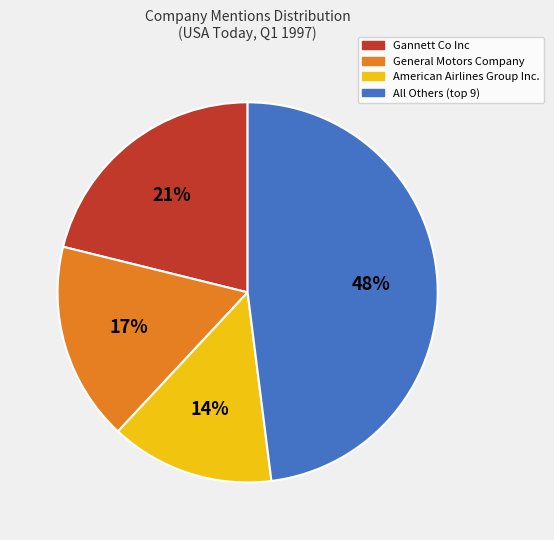

How many segments does this pie chart have?

4